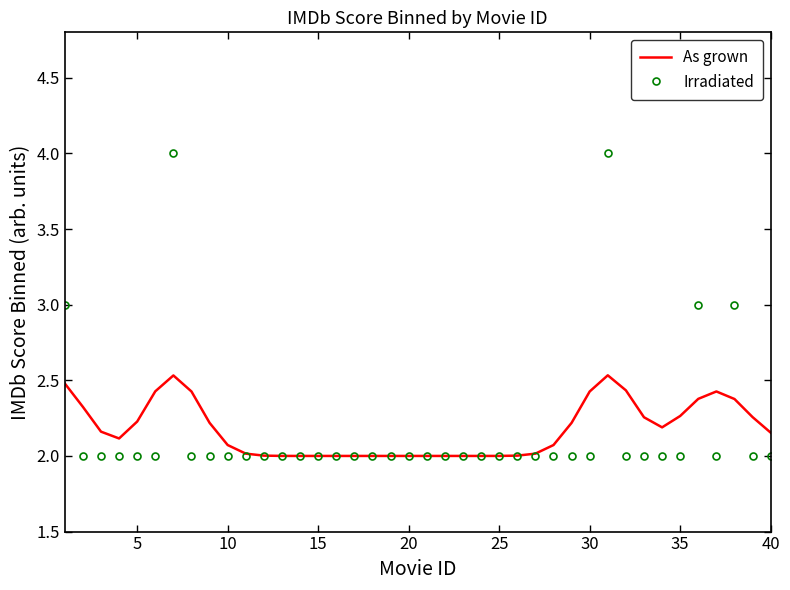

What is the greatest value displayed?

4.0